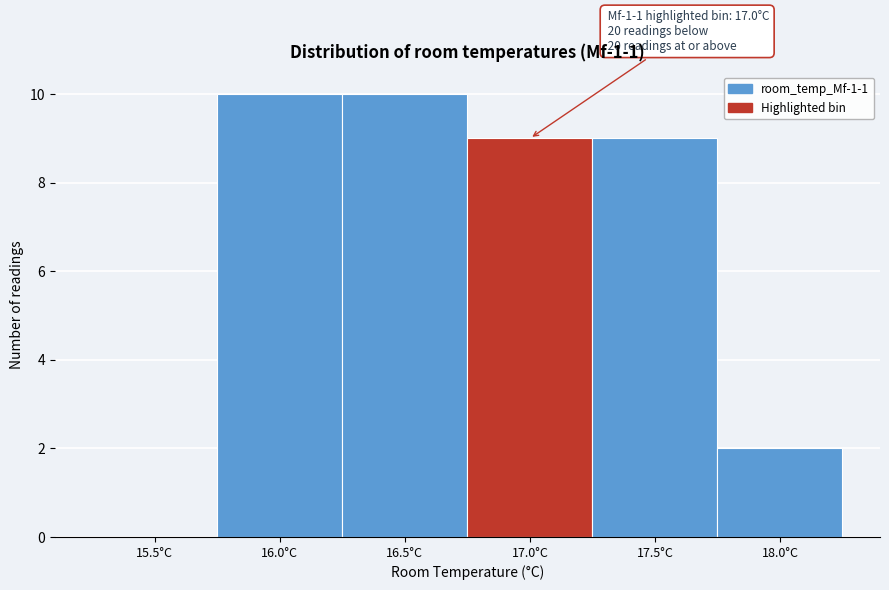

Reading left to right, transcribe all the data shown in this chart.

15.5°C=0	16.0°C=10	16.5°C=10	17.0°C=9	17.5°C=9	18.0°C=2